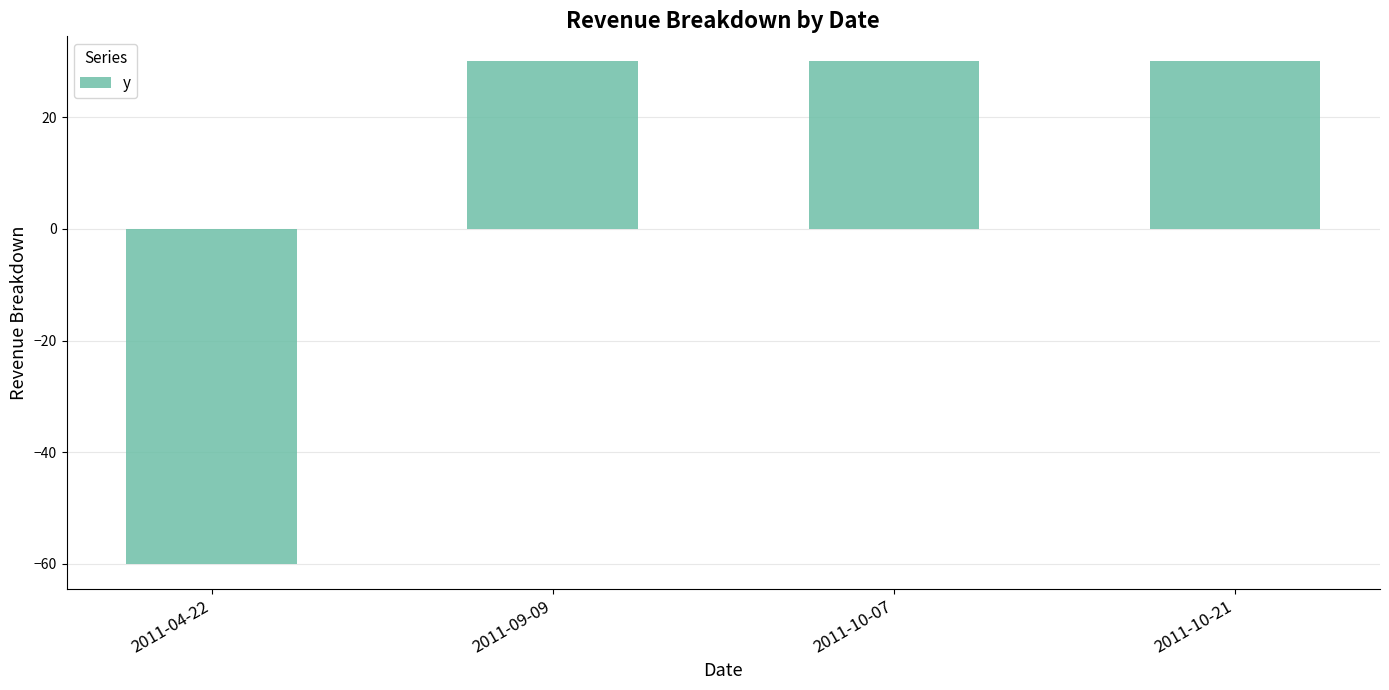

What is the ratio of the value at 2011-10-07 to the value at 2011-09-09?

1.0